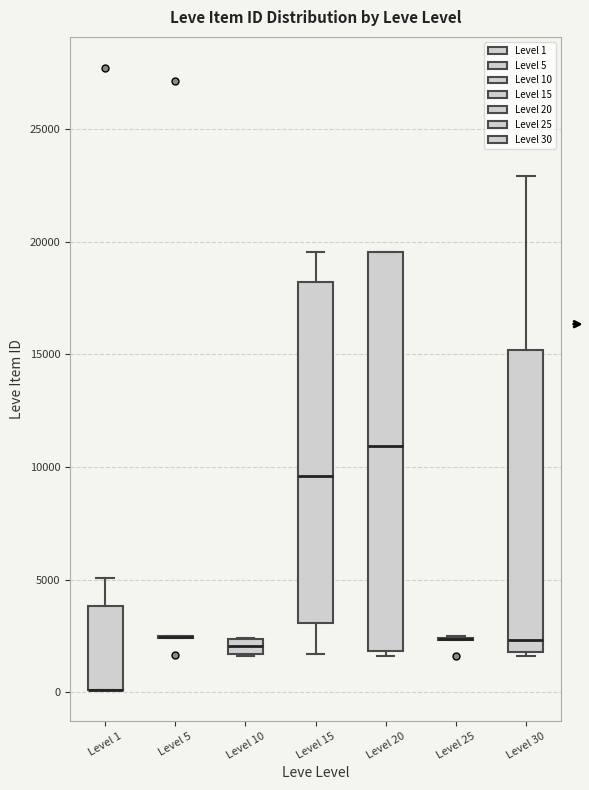

Where is the lower edge of the box for Level 1 on the y-axis? The values are not printed on the chart, so give them approximately, as read against the axis.

0